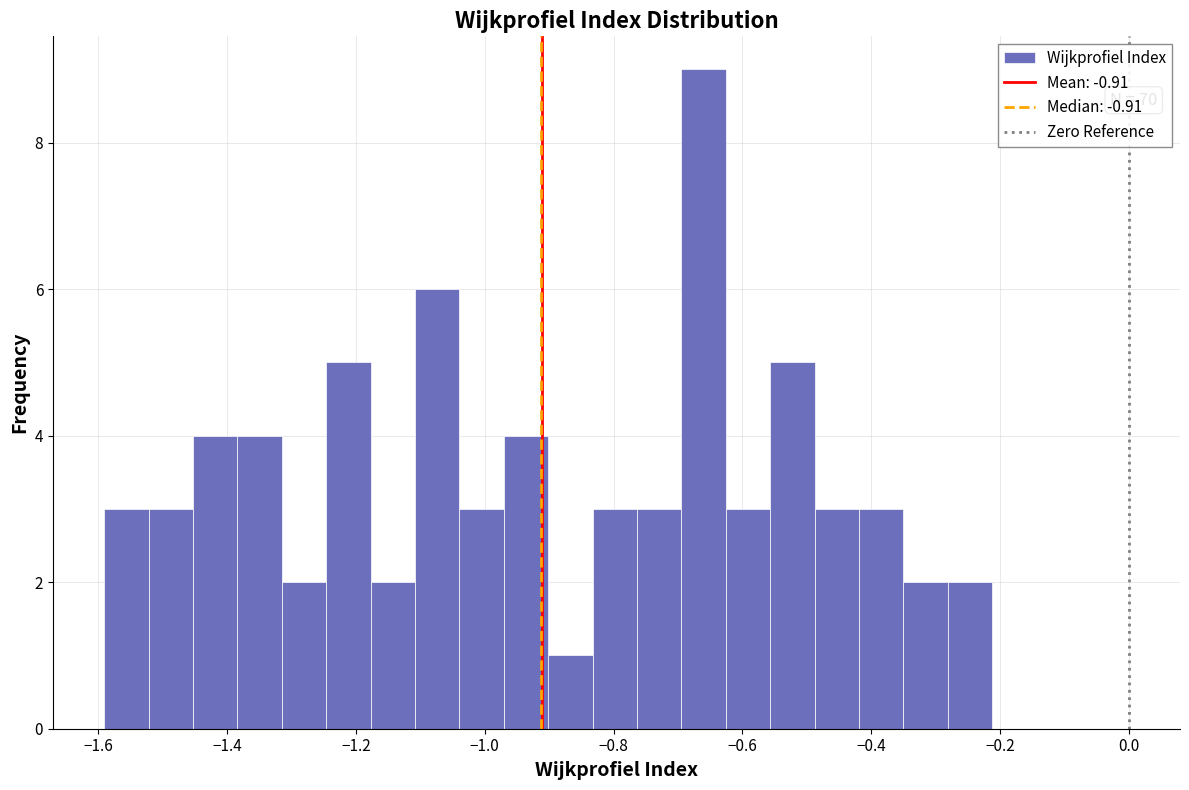

Read against the x-axis, roughly where is the centre of the tallest bar?

-0.66